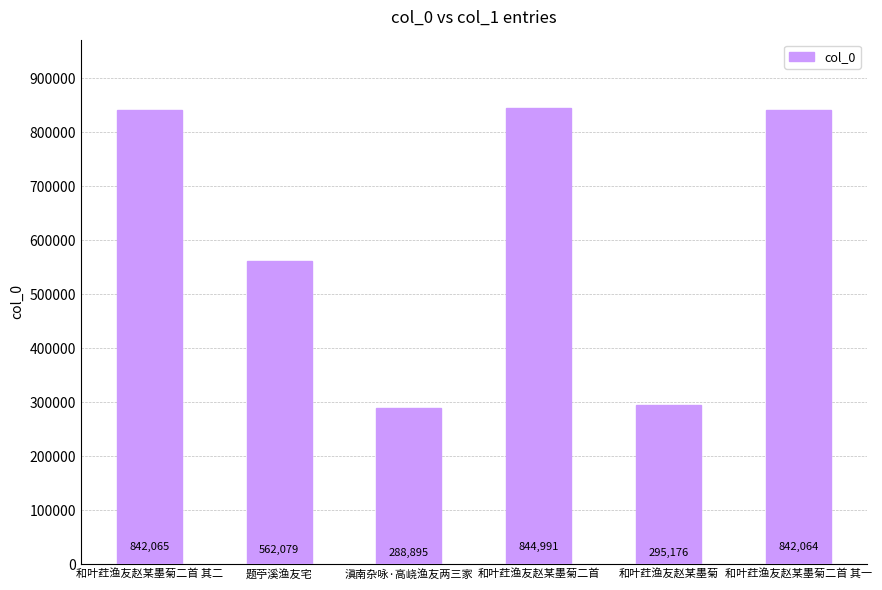

List the labels in order of value, largest first.

和叶荭渔友赵某墨菊二首, 和叶荭渔友赵某墨菊二首 其二, 和叶荭渔友赵某墨菊二首 其一, 题苧溪渔友宅, 和叶荭渔友赵某墨菊, 滇南杂咏·高峣渔友两三家